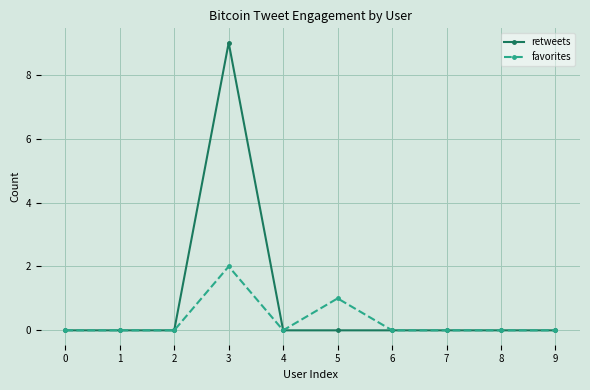

Which series has the largest total across all categories?

retweets